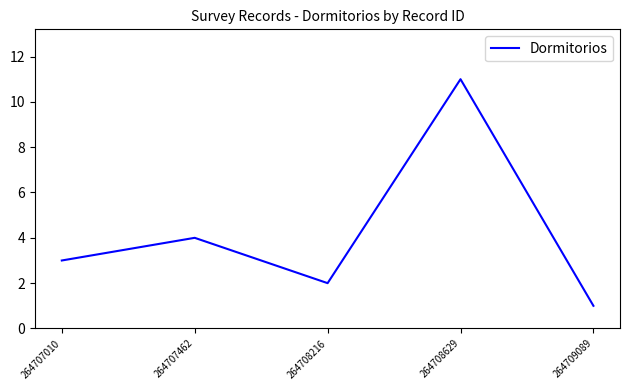

How many distinct data groups are displayed?

1